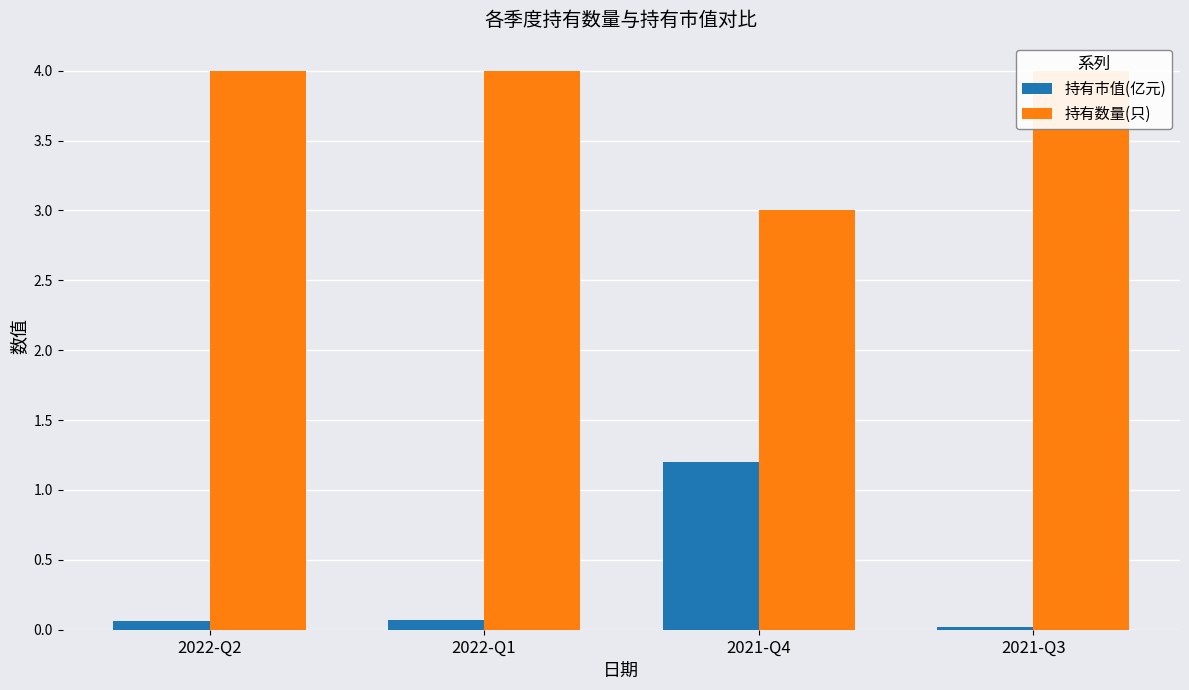

At 2022-Q2, list the series in order from largest to smallest.

持有数量(只), 持有市值(亿元)